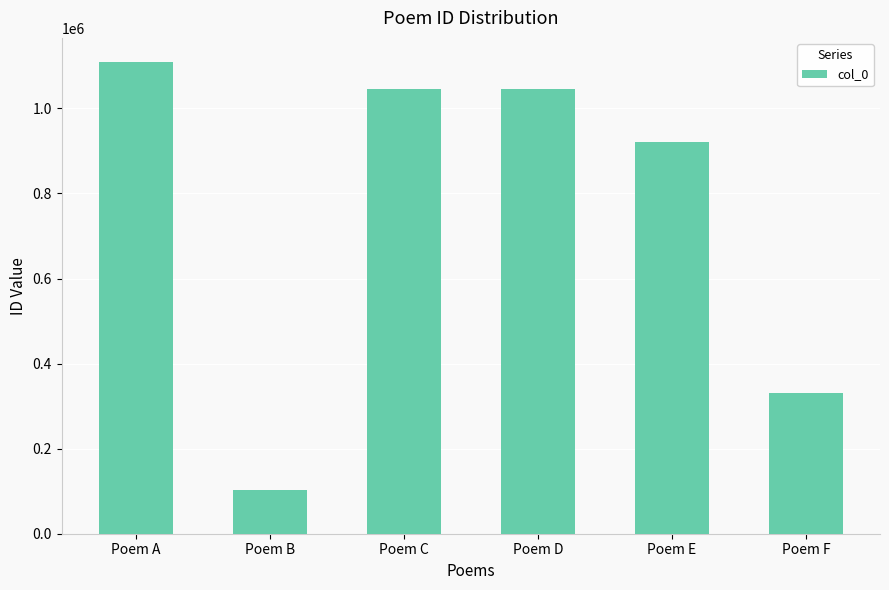

What is the sum of all values?

4556041